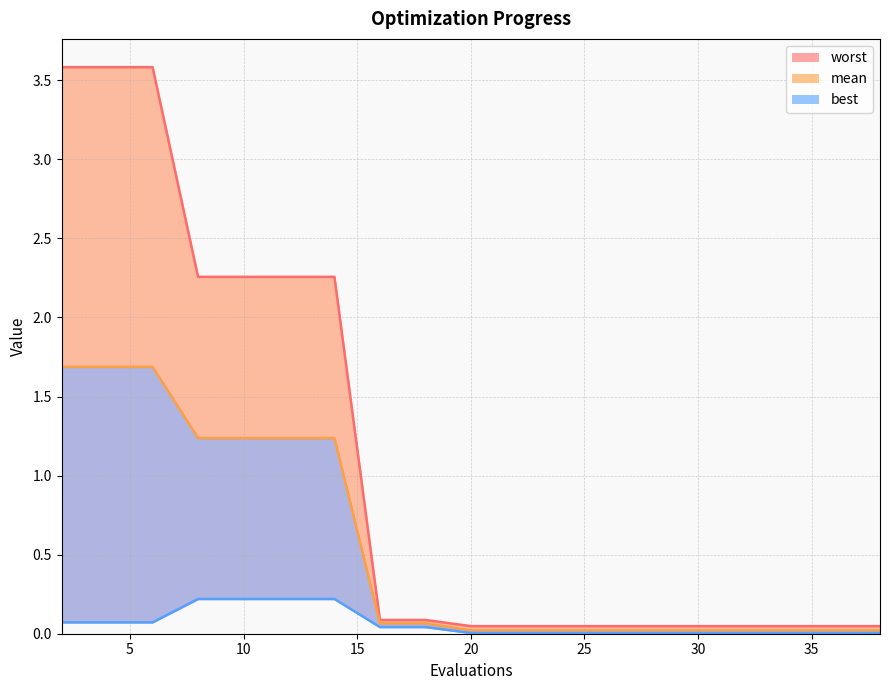

True or false: worst has more than 2 points higher than both neighbors.

False